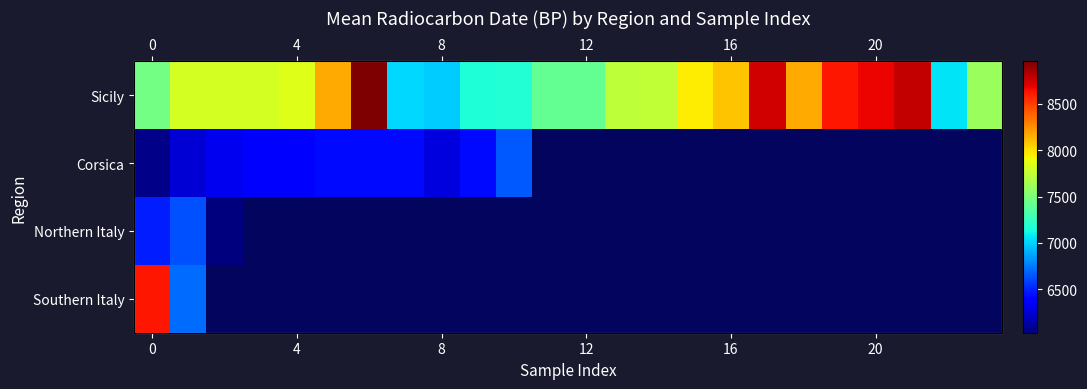

Is the value of Corsica at 4 greater than the value of Sicily at 4?

No